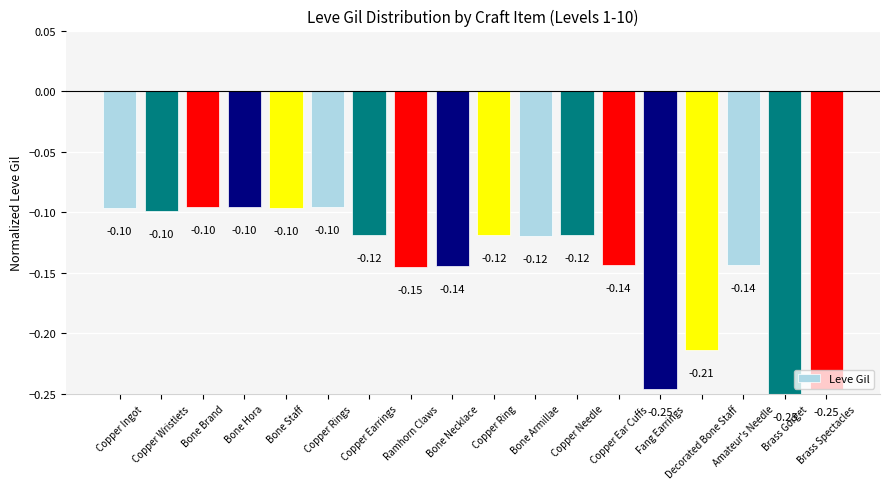

How many series are shown in this chart?

1